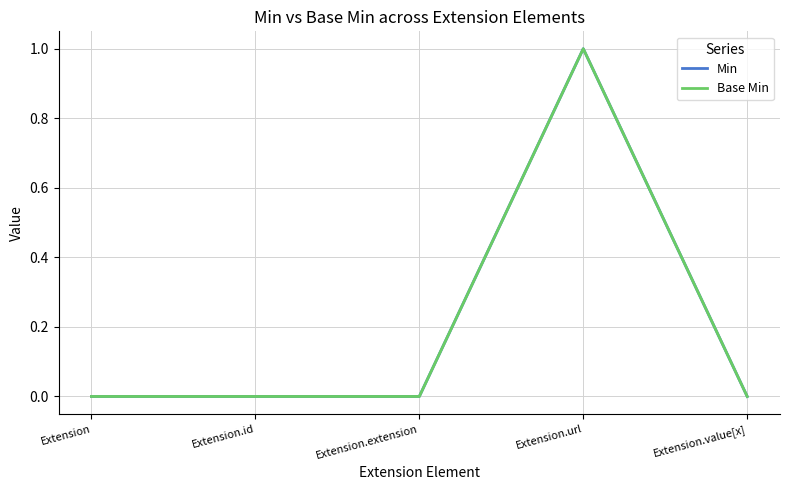

List the labels in order of Min value, largest first.

Extension.url, Extension, Extension.id, Extension.extension, Extension.value[x]